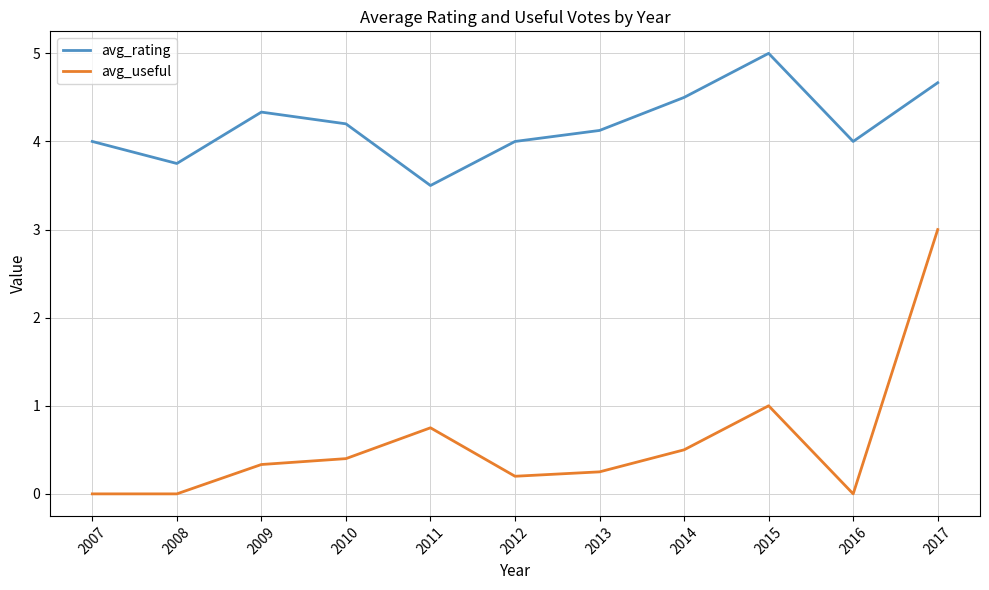

How many lines are shown in the chart?

2